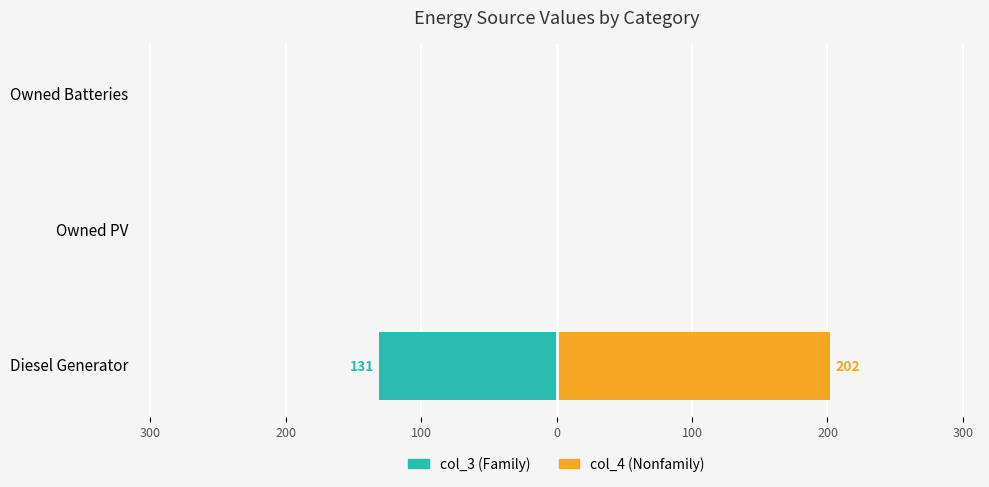

Are the bars horizontal?

Yes